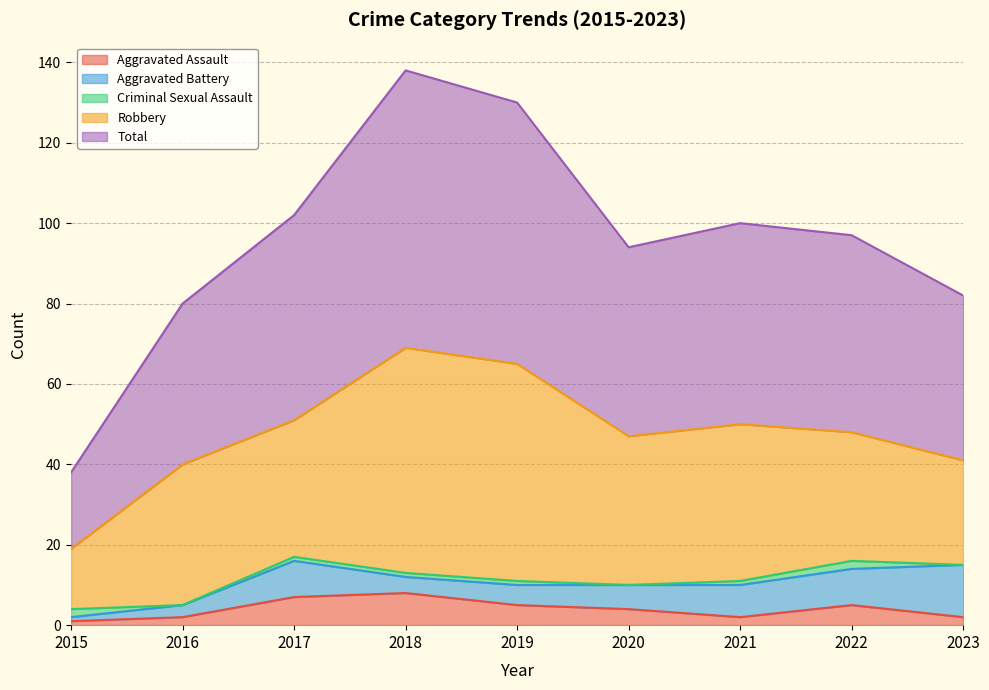

What is the sum of all Total values?

431